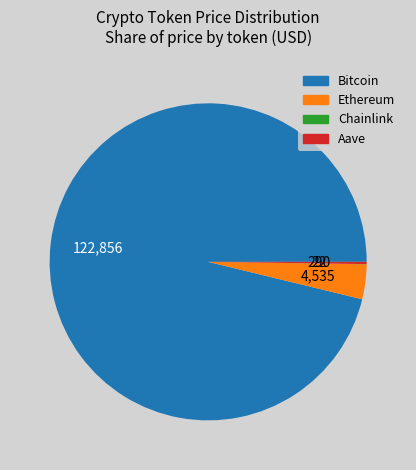

Which slice is the largest?

Bitcoin